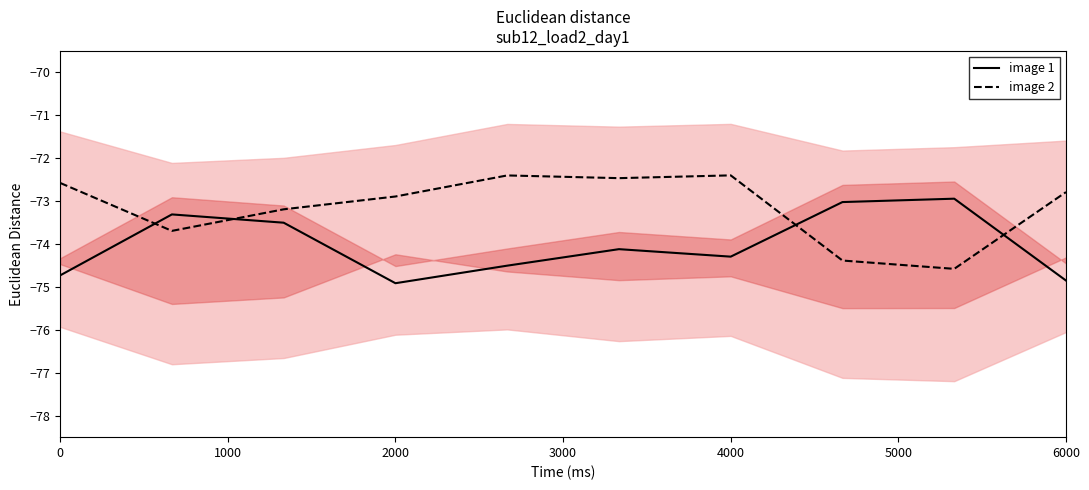

True or false: image 1 and image 2 cross at least once.

True